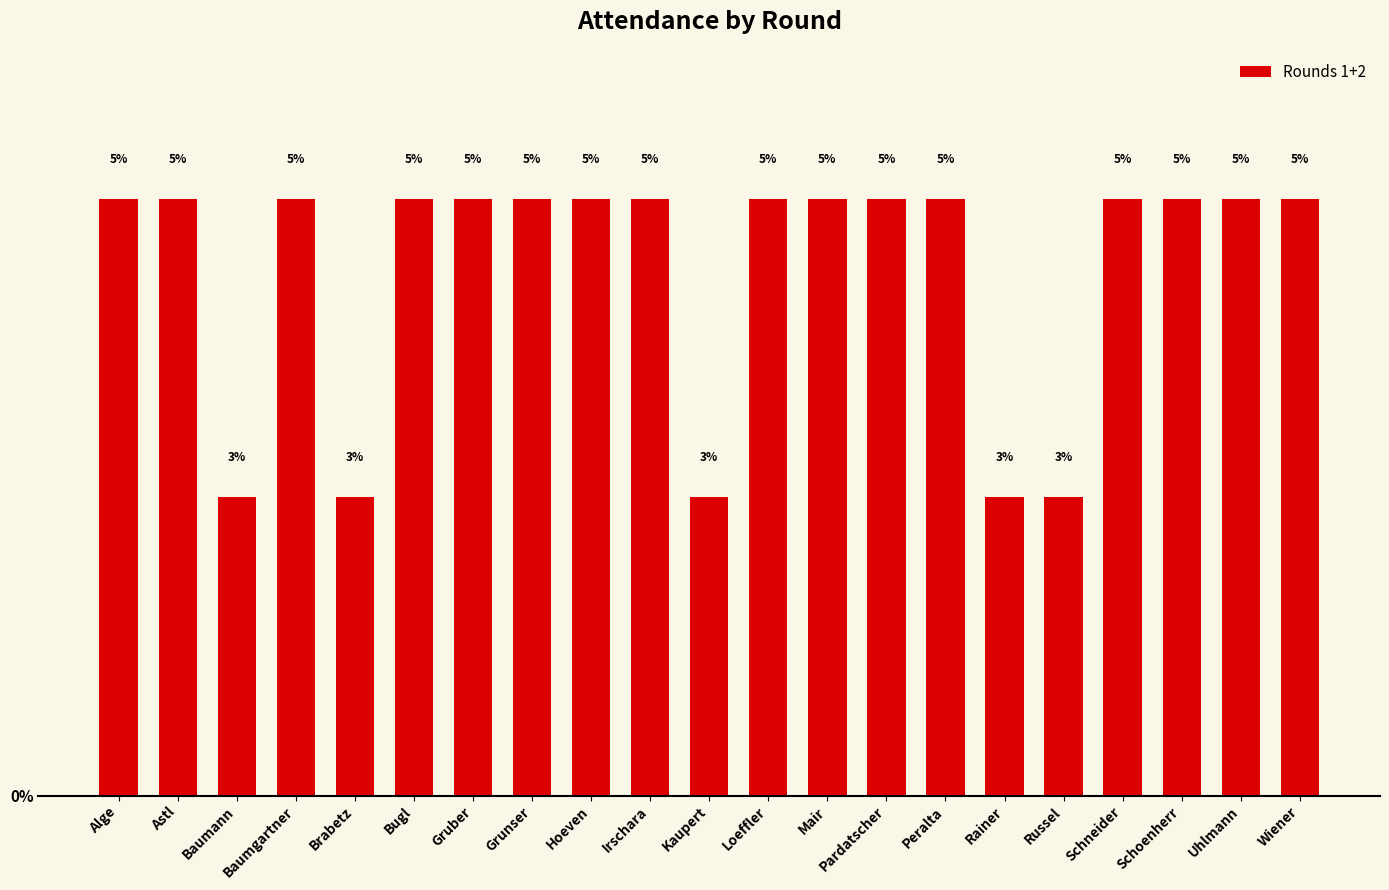

How many bars are there in total?

21